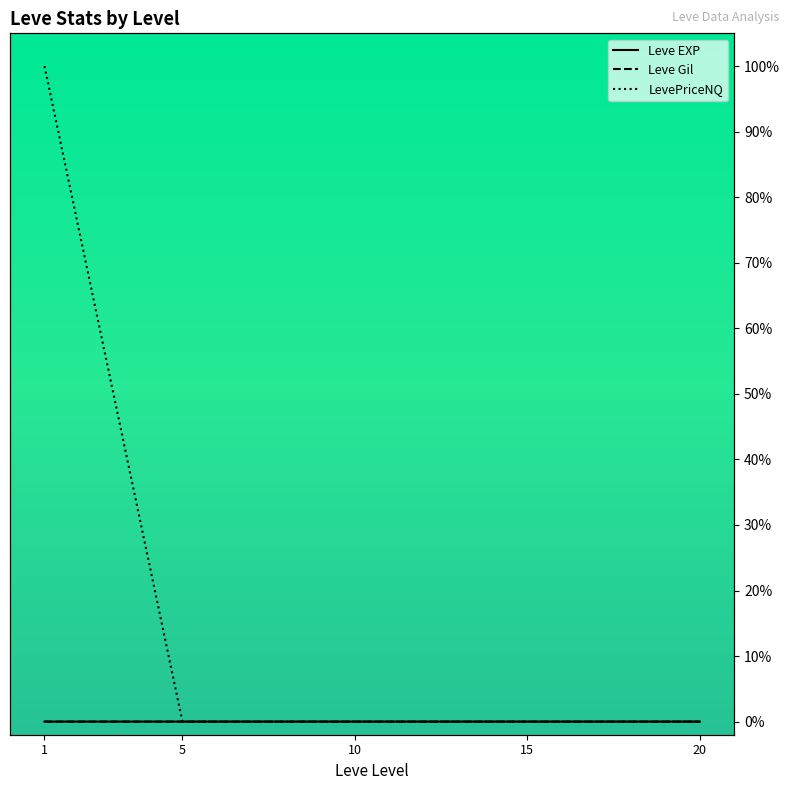

True or false: Leve EXP and LevePriceNQ cross at least once.

False